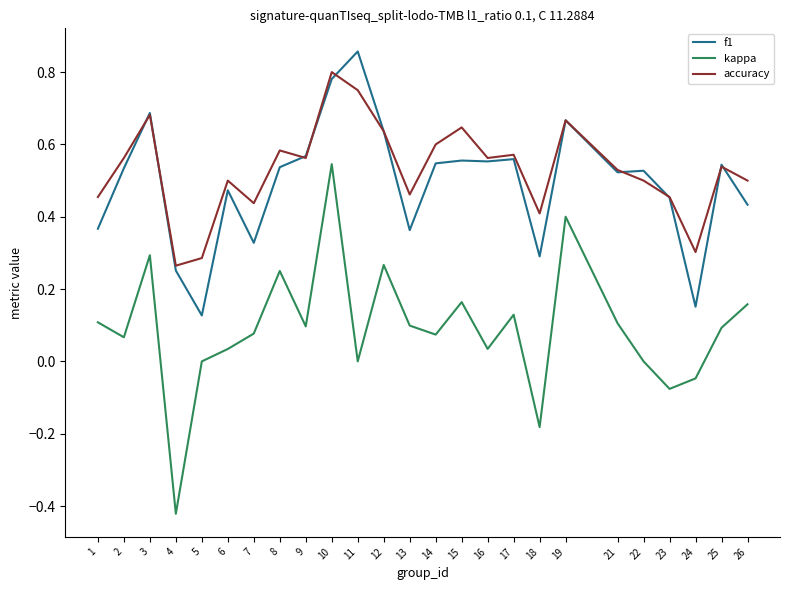

True or false: kappa and f1 cross at least once.

False